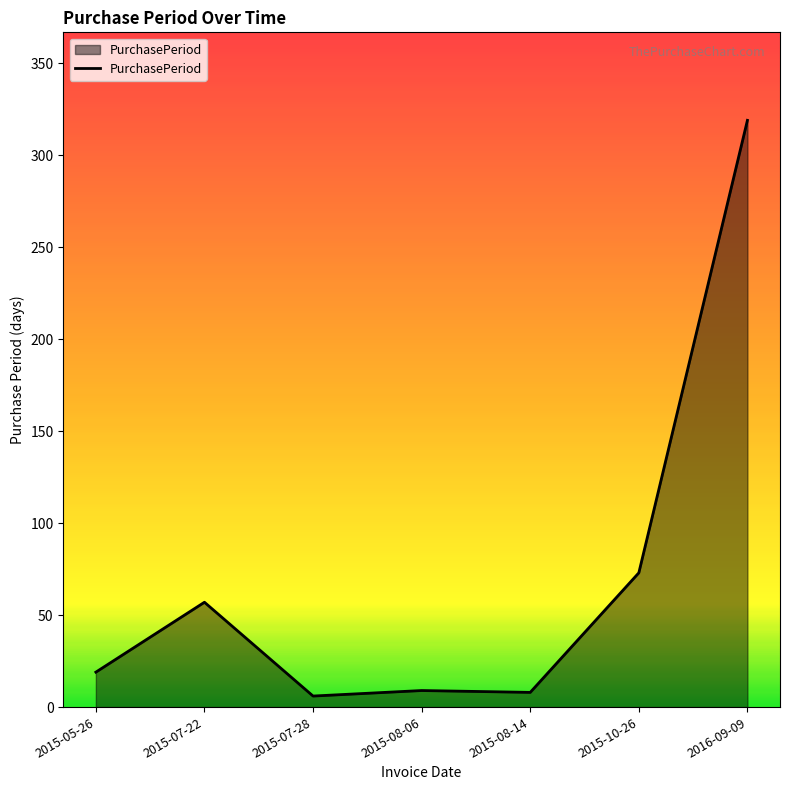

True or false: the data has more than 2 interior local peaks.

False